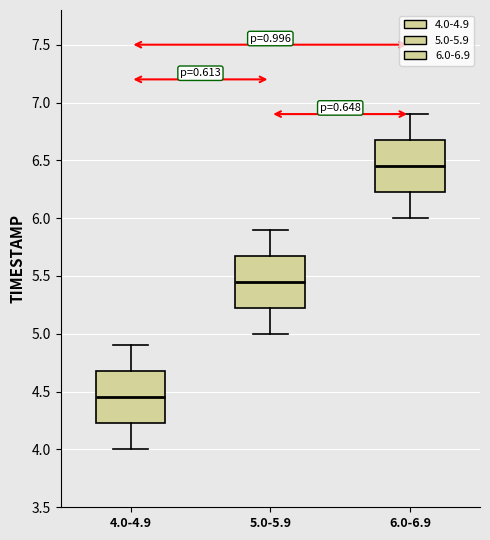

Where is the lower edge of the box for 4.0-4.9 on the y-axis? The values are not printed on the chart, so give them approximately, as read against the axis.

4.25